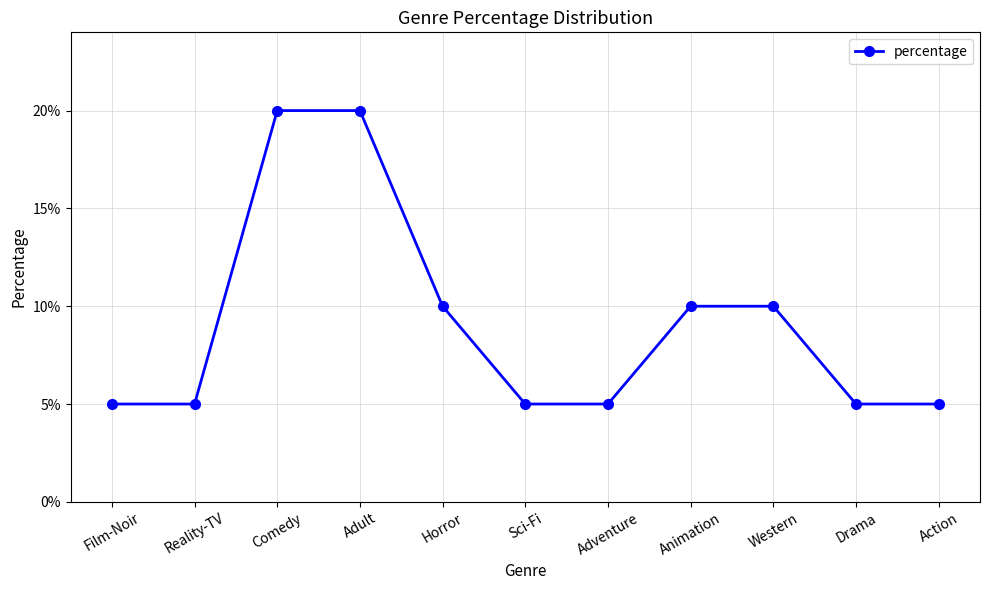

What is the sum of all values?

100